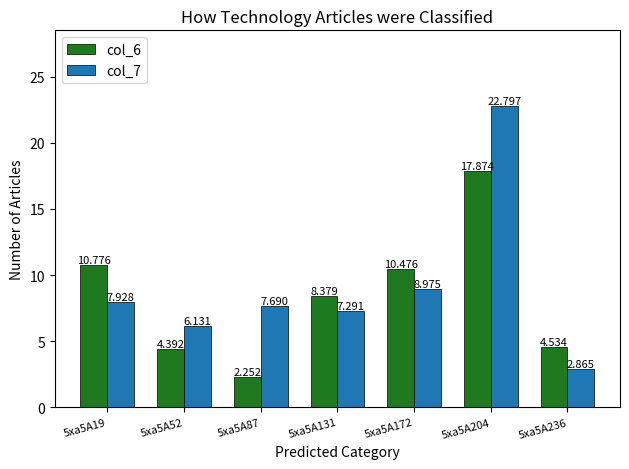

What is the approximate value of col_7 at 5xa5A19?

7.9